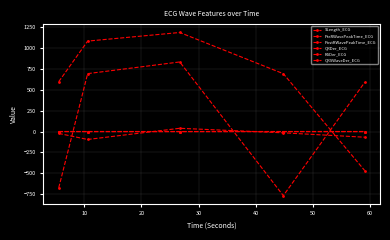

What is the maximum value for PostRWavePeakTime_ECG?

0.1